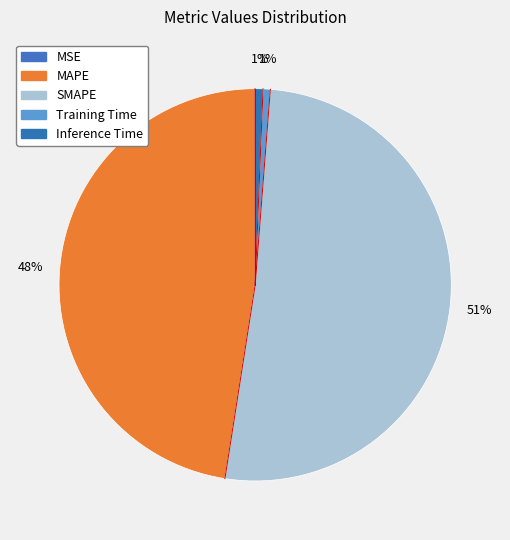

To the nearest percent, what portion does MAPE represent?

48%